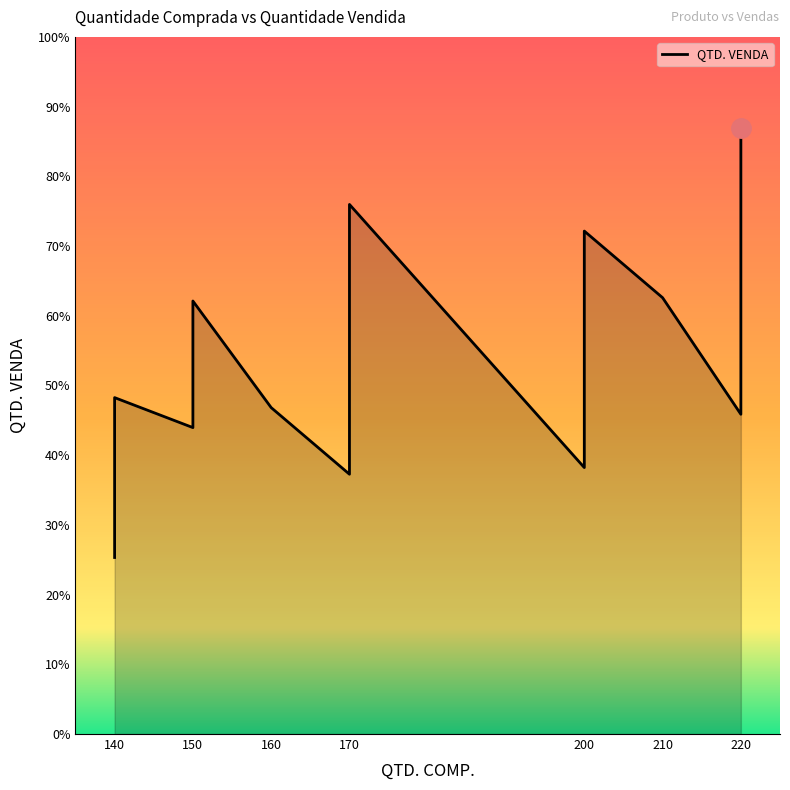

Does the chart display data point markers on the line(s)?

No